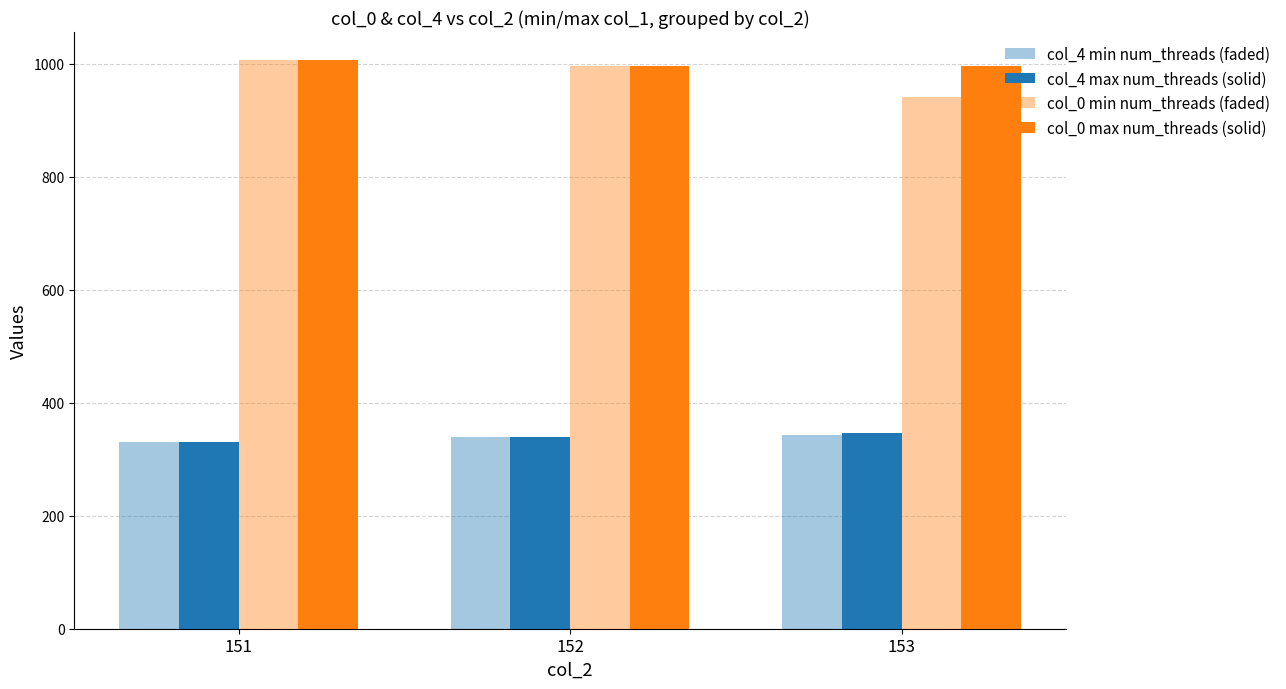

How many data points in col_4 min num_threads (faded) are less than 339?

1